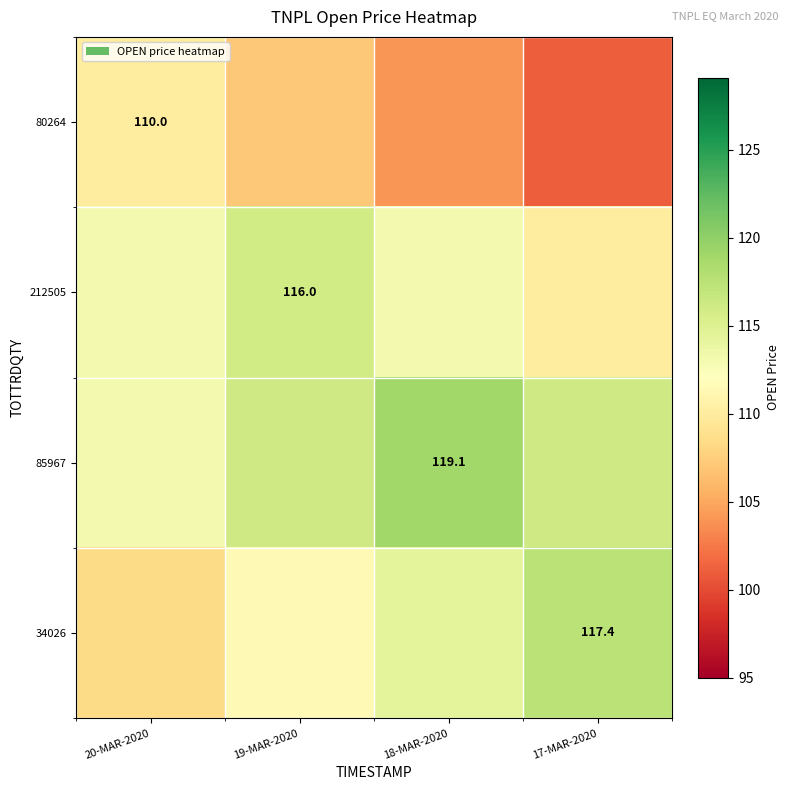

True or false: 34026 has a value of 197.9 at 17-MAR-2020.

False